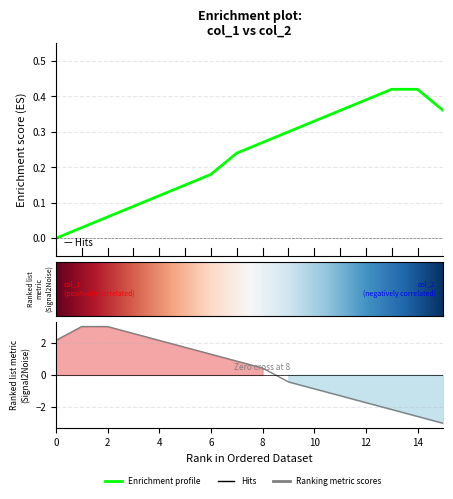

What is the difference between the second highest and minimum values?

0.4